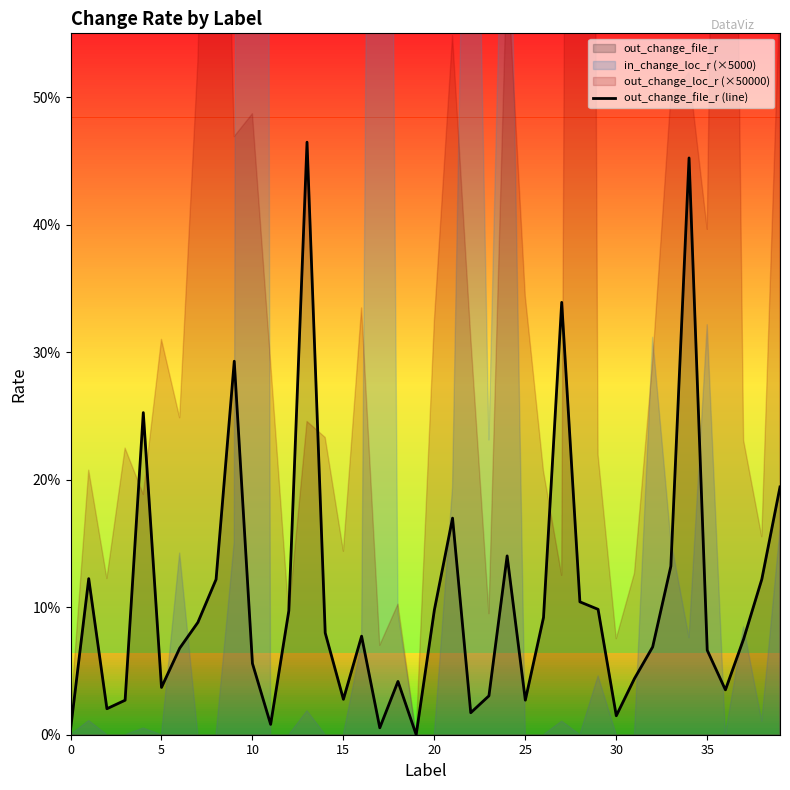

Reading left to right, list all the values displayed in this chart.

0.0	0.1	0.0	0.0	0.3	0.0	0.1	0.1	0.1	0.3	0.1	0.0	0.1	0.5	0.1	0.0	0.1	0.0	0.0	0.0	0.1	0.2	0.0	0.0	0.1	0.0	0.1	0.3	0.1	0.1	0.0	0.0	0.1	0.1	0.5	0.1	0.0	0.1	0.1	0.2